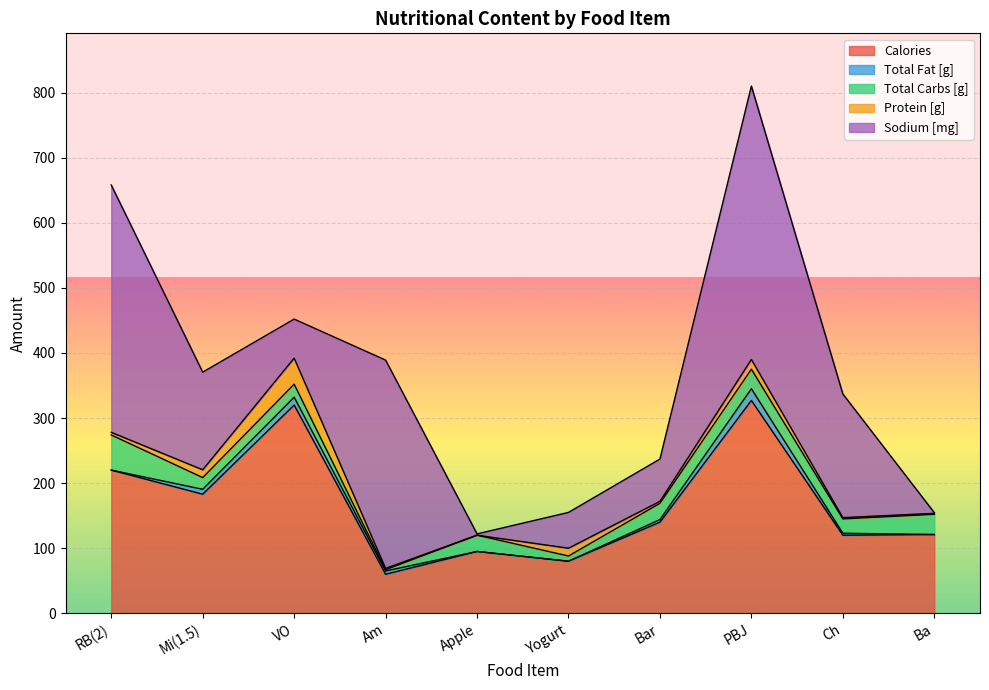

How many values in Total Fat [g] are above zero?

6